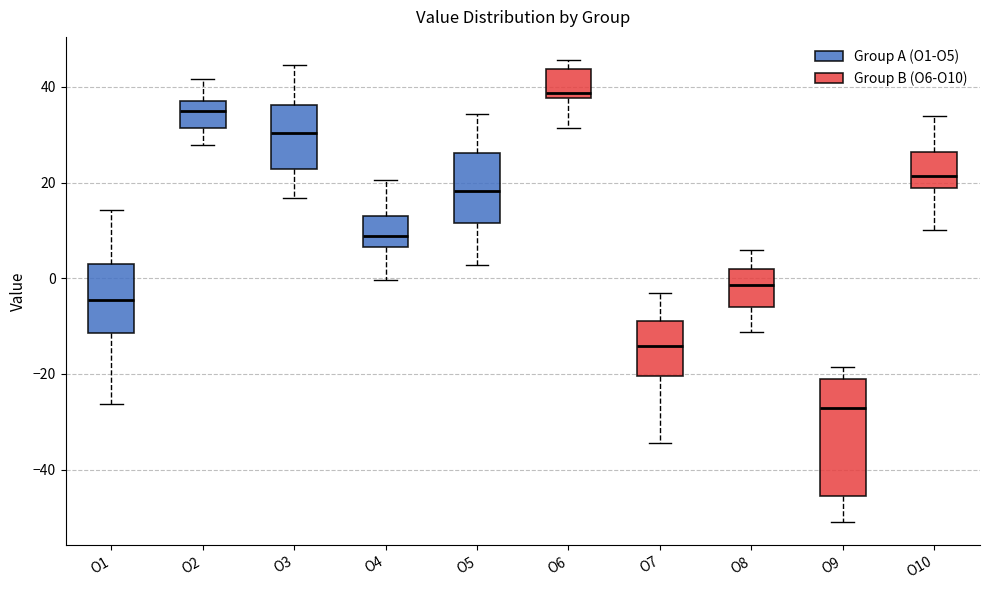

Reading left to right, transcribe this box plot: for each box, give where its median line is, the range the box spans, and where its two whiskers end, as read against the y-axis. The values are not printed on the chart, so give them approximately, as read against the axis.

O1: median -4, box -12 to 2, whiskers -26 to 14
O2: median 36 (inside the box), box 32 to 36, whiskers 28 to 42
O3: median 30, box 22 to 36, whiskers 16 to 44
O4: median 8, box 6 to 12, whiskers 0 to 20
O5: median 18, box 12 to 26, whiskers 2 to 34
O6: median 38 (just above the box's lower edge), box 38 to 44, whiskers 32 to 46
O7: median -14, box -20 to -8, whiskers -34 to -4
O8: median -2, box -6 to 2, whiskers -12 to 6
O9: median -28, box -46 to -22, whiskers -52 to -18
O10: median 22, box 18 to 26, whiskers 10 to 34